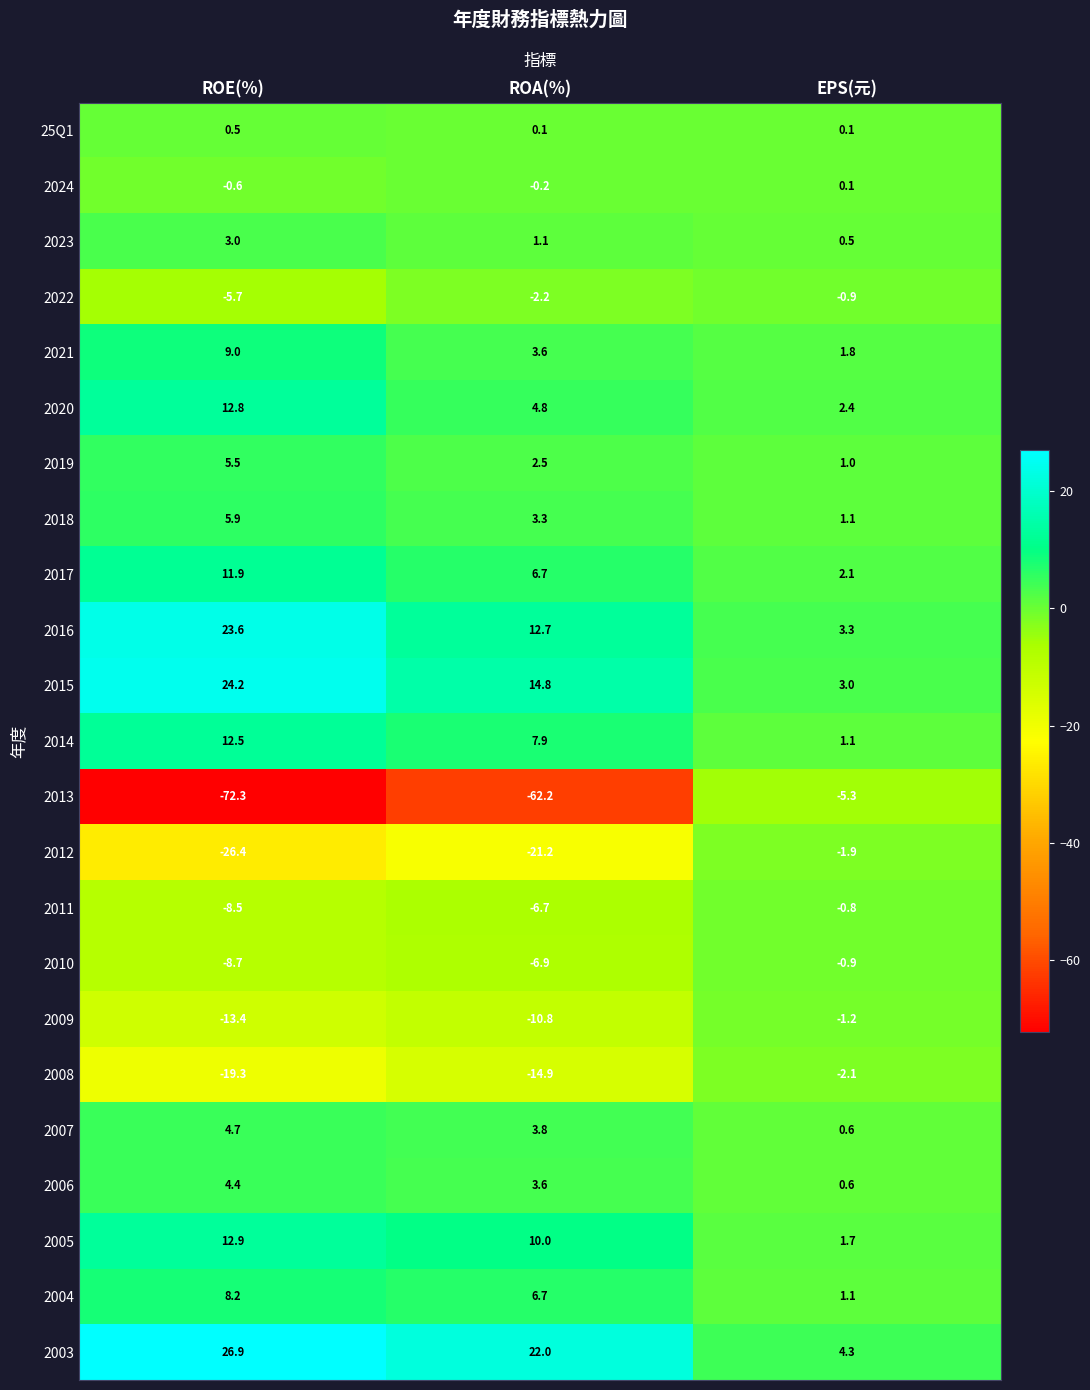

The 2009 series shows -1.2 at EPS(元). True or false?

True